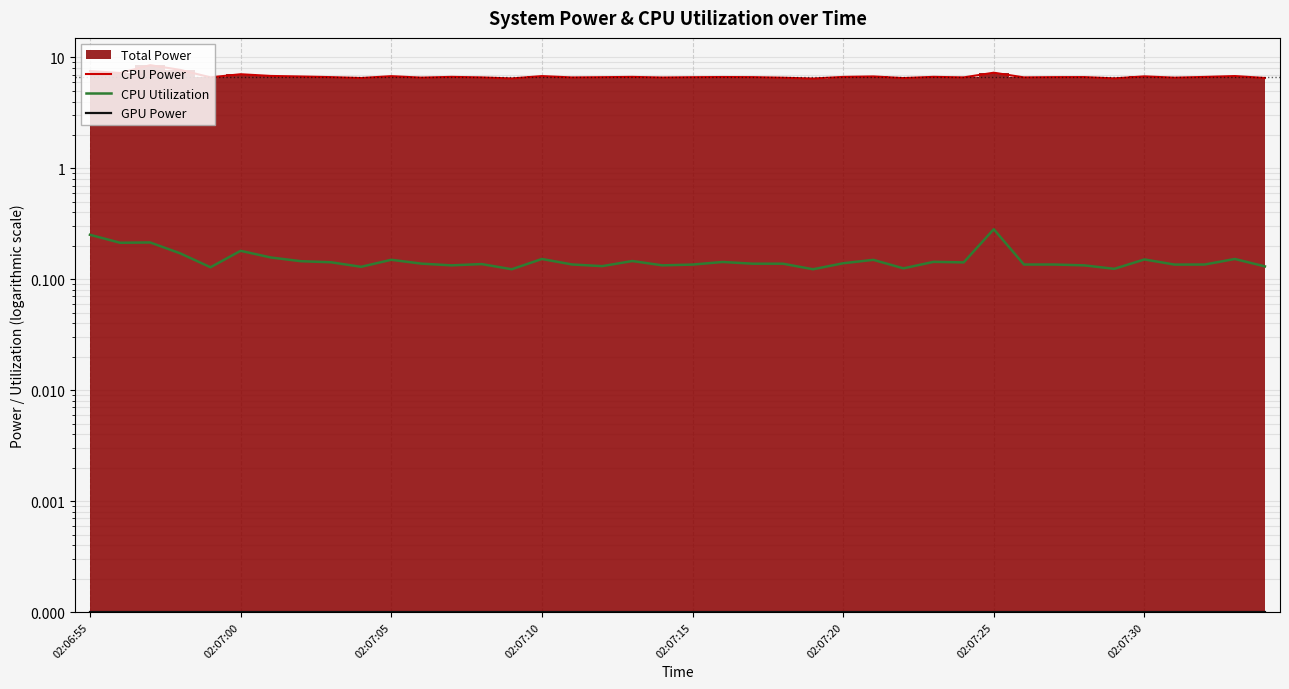

Which series changed the most between 02:07:00 and 26?

CPU Power